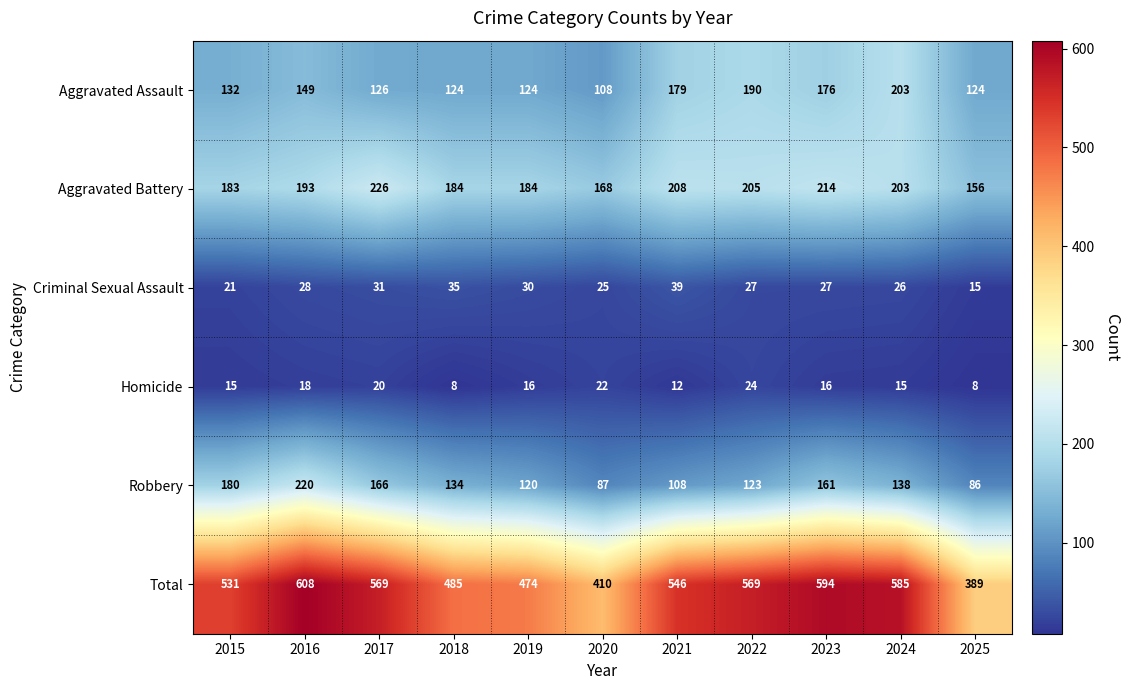

Which category has the highest value across all series?

2016